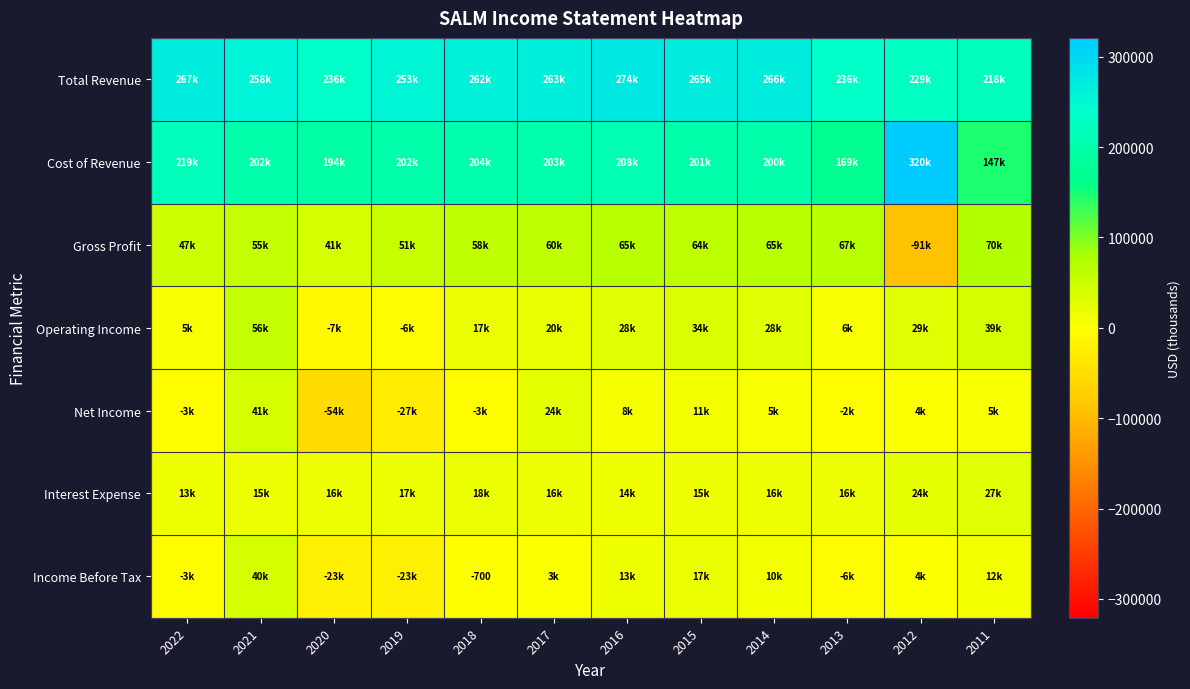

At which label does Interest Expense first exceed 16700?

2019